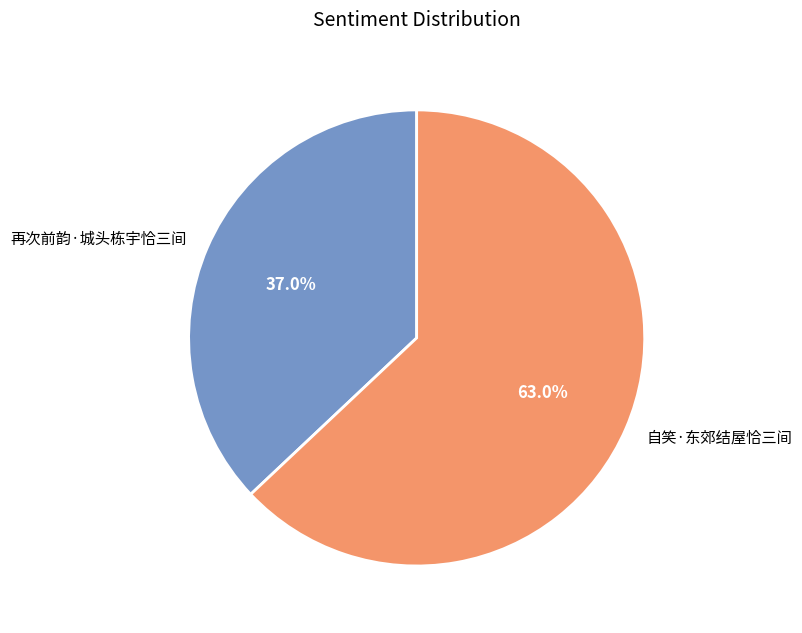

Which slice is the smallest?

再次前韵·城头栋宇恰三间